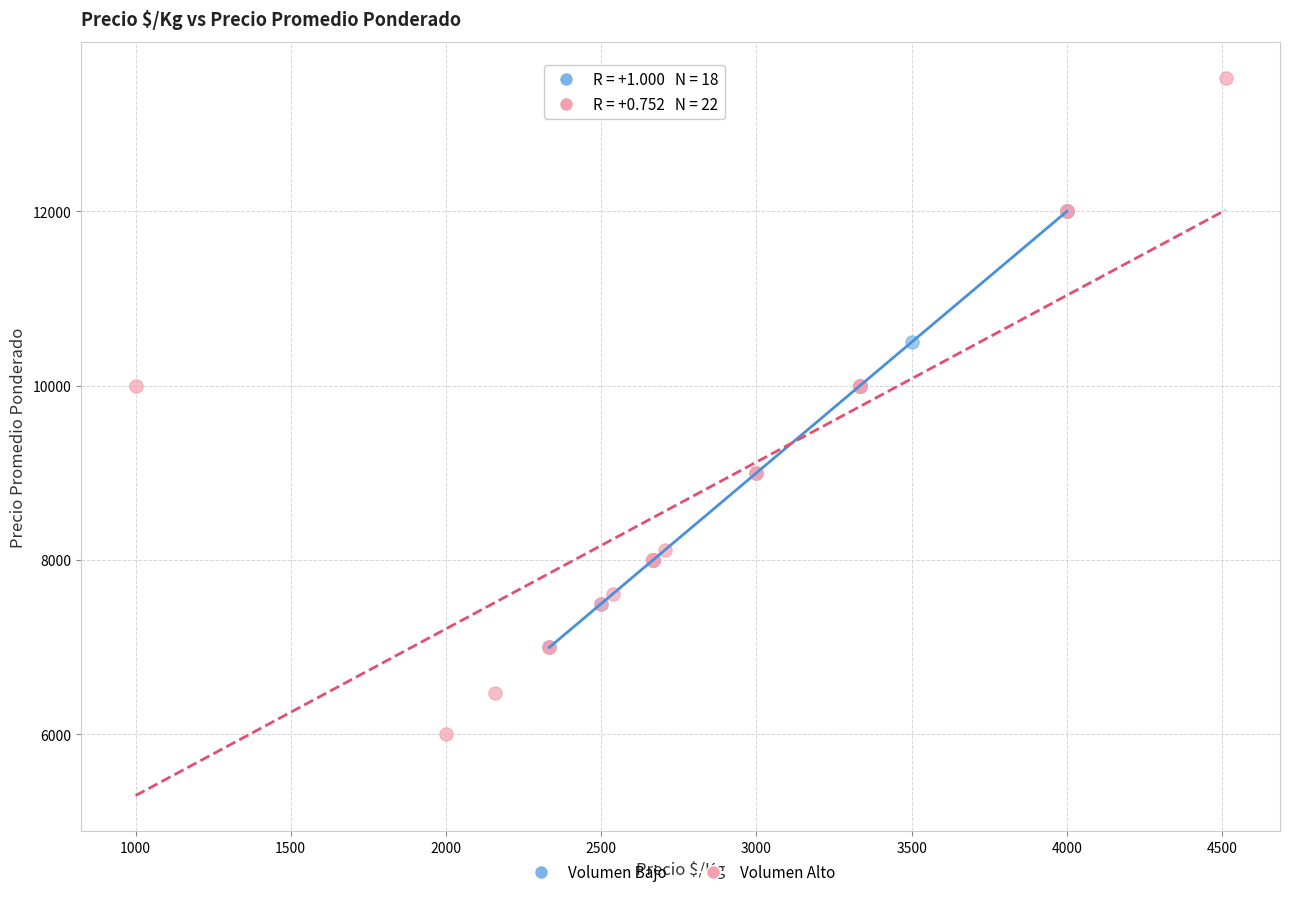

Which series has the largest Y range (max minus min)?

Volumen Alto